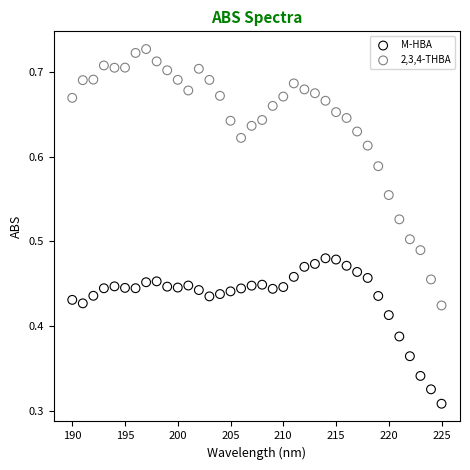

Which series contains the lowest Y value?

M-HBA